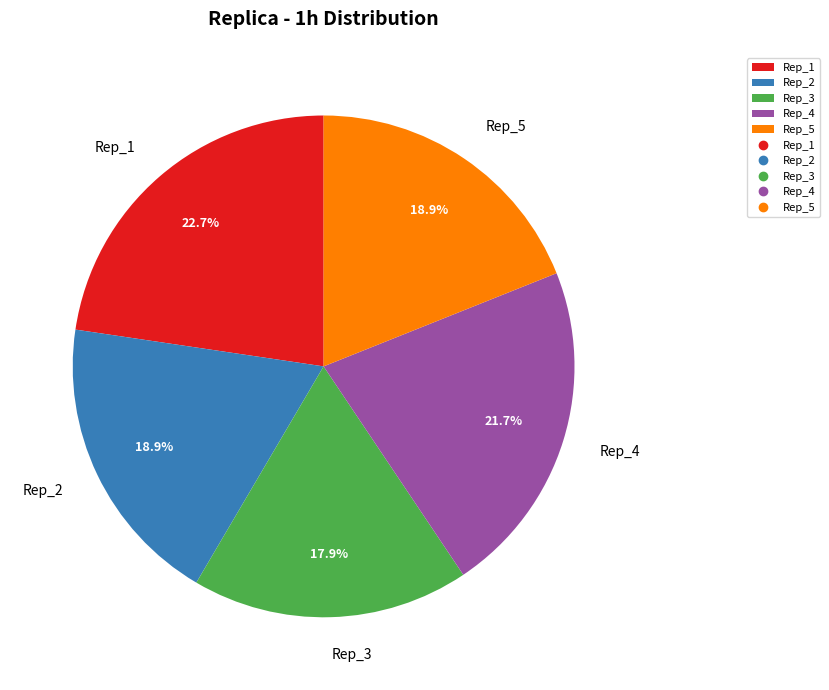

Which slice is the smallest?

Rep_3